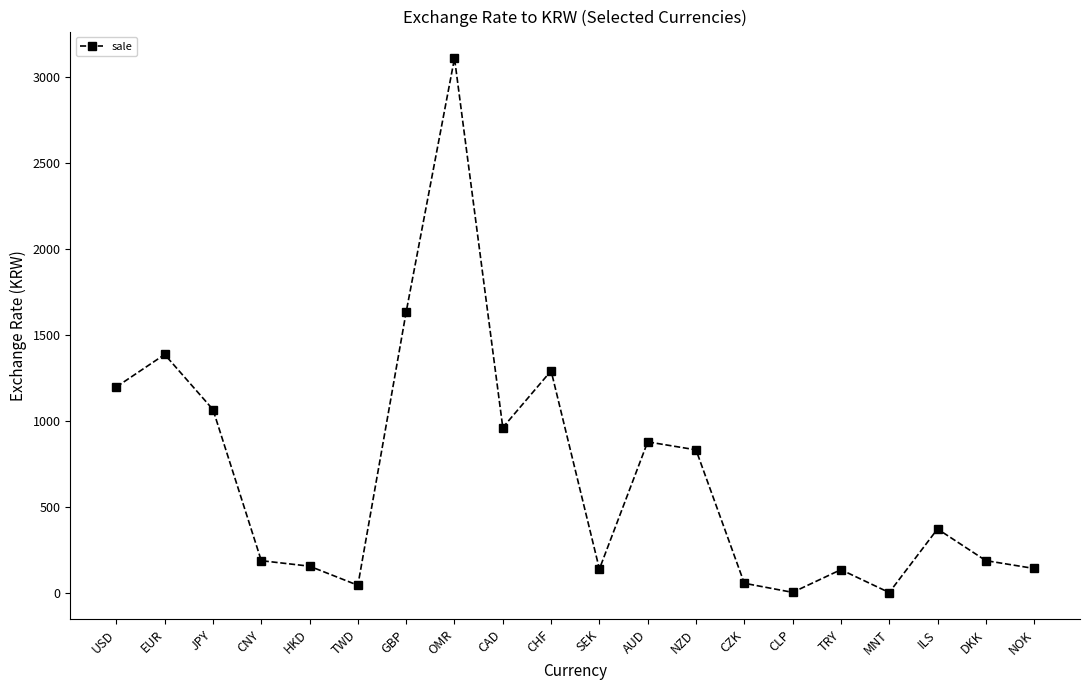

How many lines are shown in the chart?

1